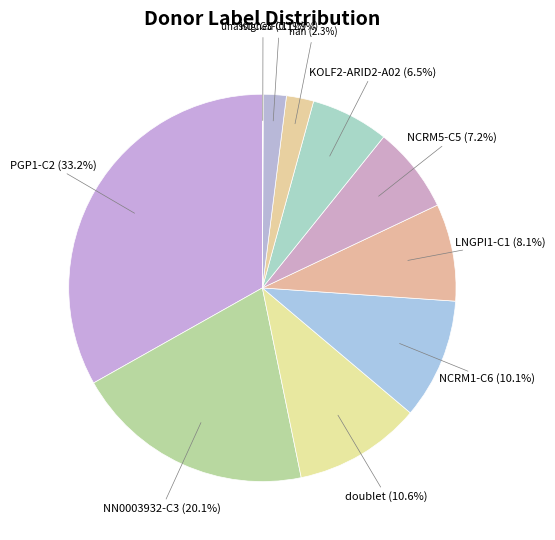

Does any single category account for the majority?

No